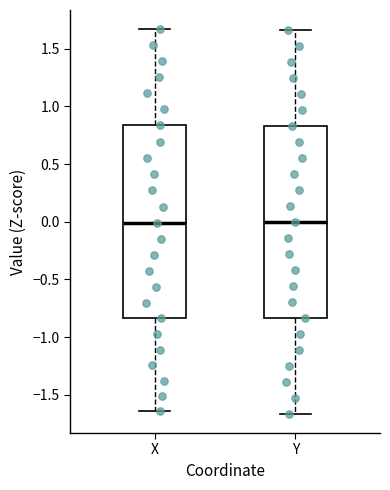

Reading left to right, read every box against the y-axis: the position of its median line, the range the box covers, and the ends of its whiskers. The values are not printed on the chart, so give them approximately, as read against the axis.

X: median 0.00, box -0.85 to 0.85, whiskers -1.65 to 1.65
Y: median 0.00, box -0.85 to 0.85, whiskers -1.65 to 1.65